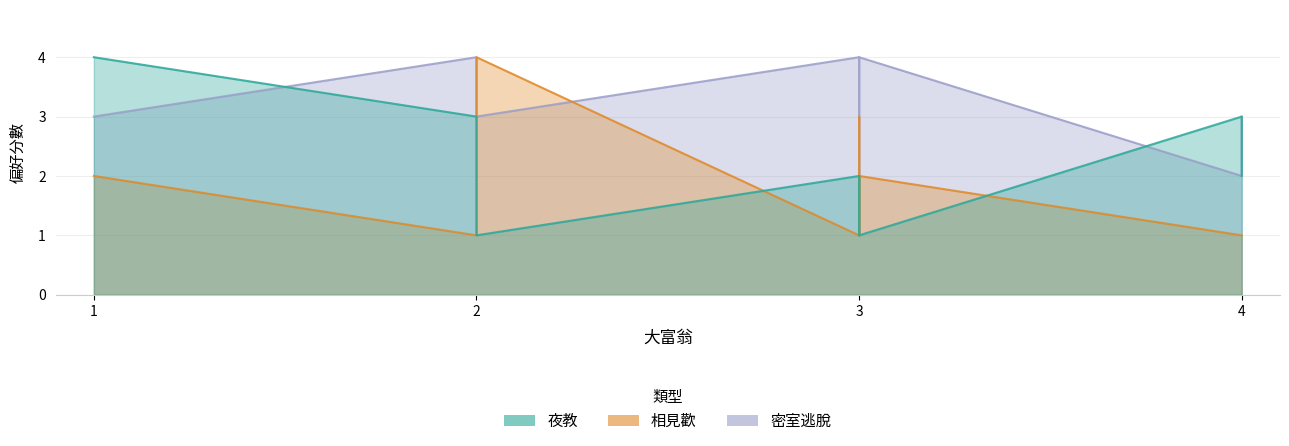

What is the minimum value shown in the chart?

1